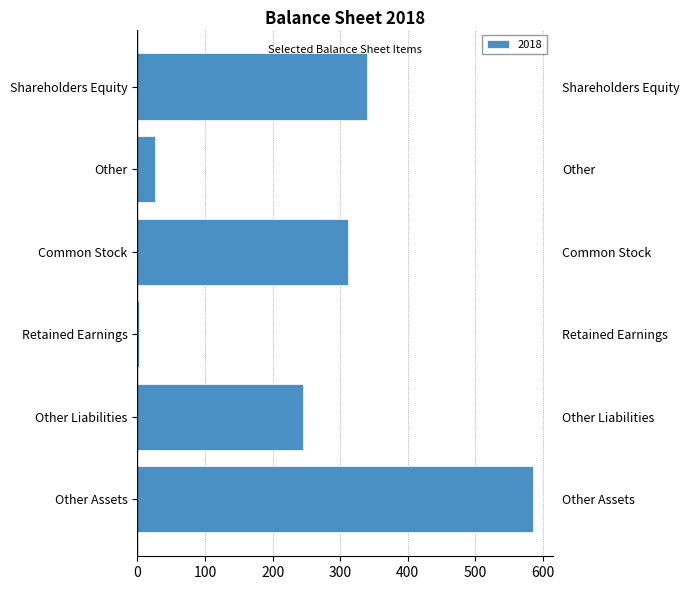

How many distinct data groups are displayed?

1